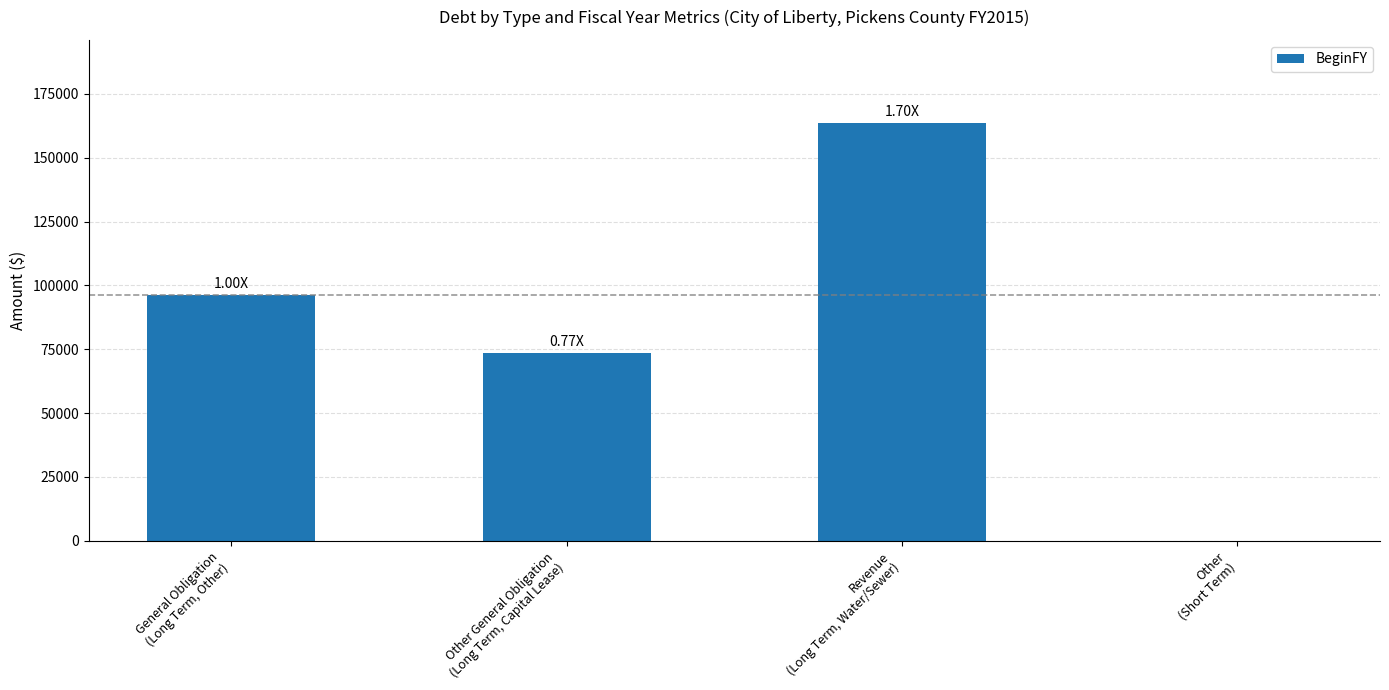

What is the average value?

83325